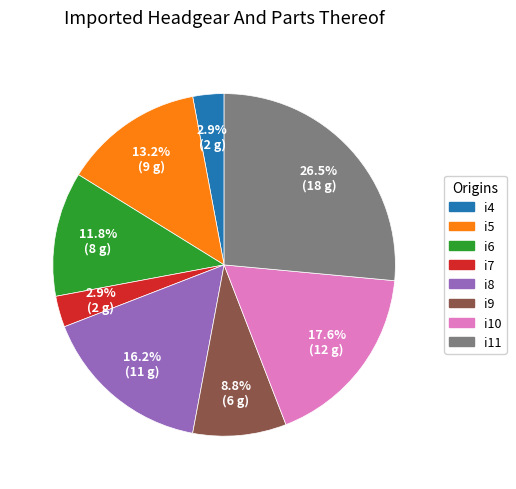

To the nearest percent, what percentage of the pie is i7?

3%